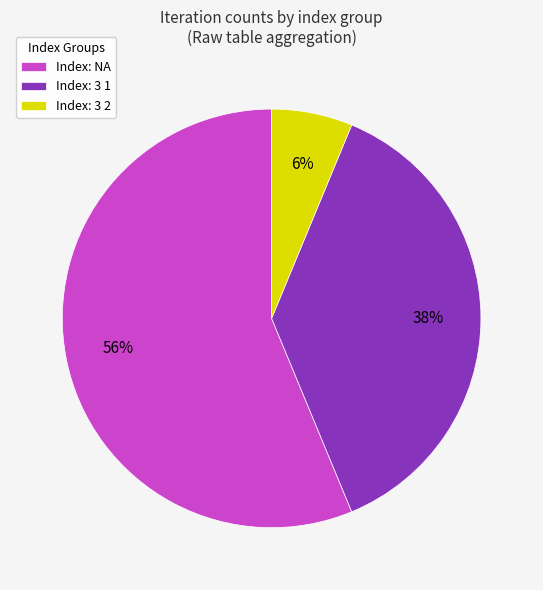

What is the smallest slice in the pie chart?

Index: 3 2